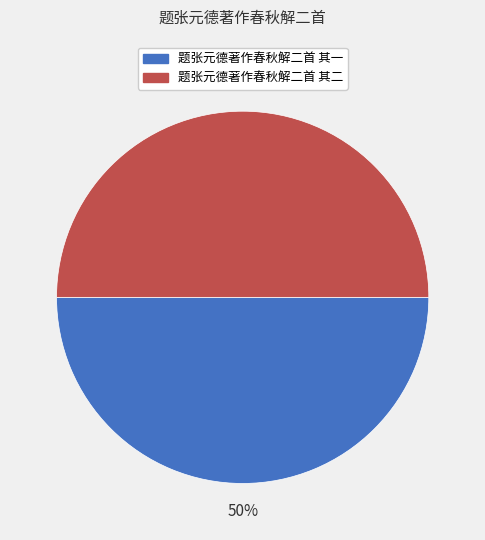

Is it true that 题张元德著作春秋解二首 其一 is 50% of the pie?

True